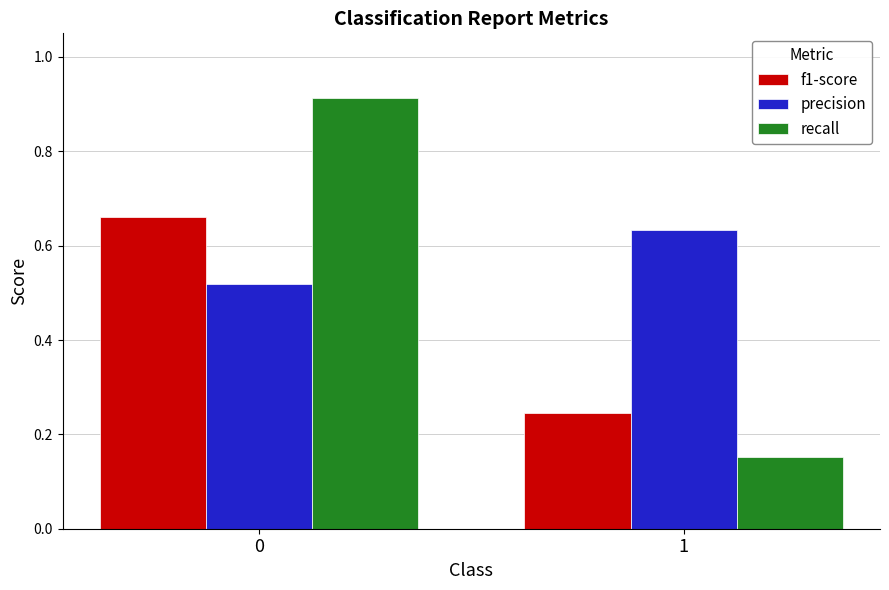

What is the difference between the maximum and minimum values in the recall series?

0.8